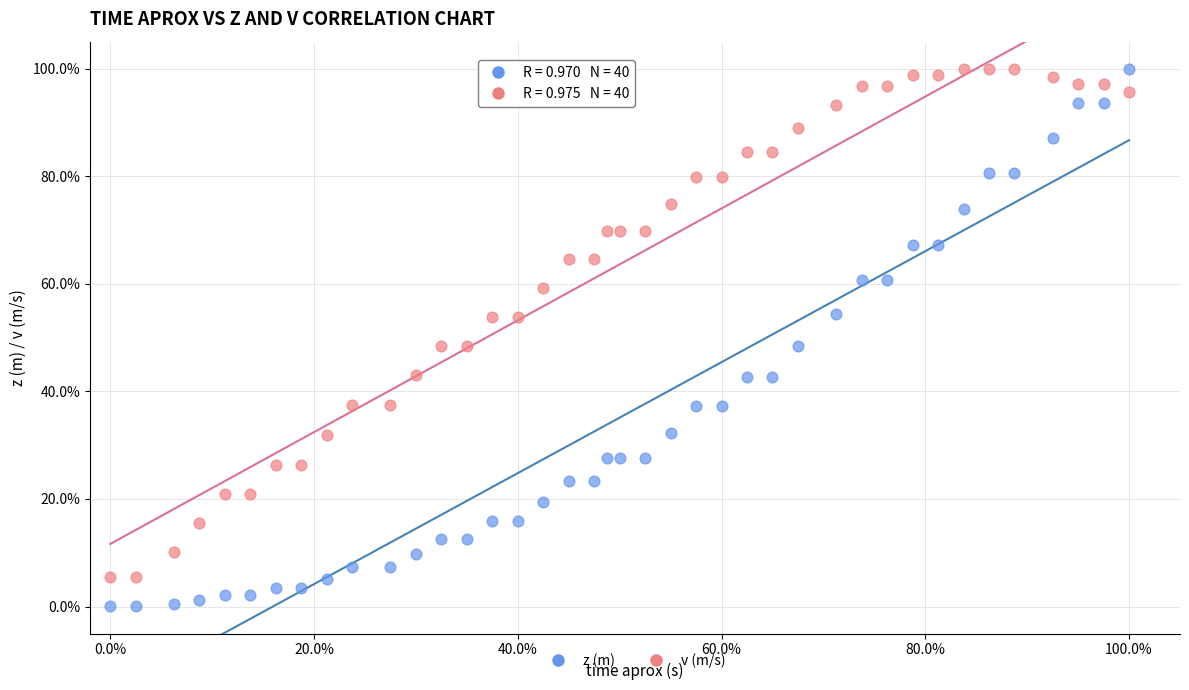

Which series contains the lowest Y value?

z (m)